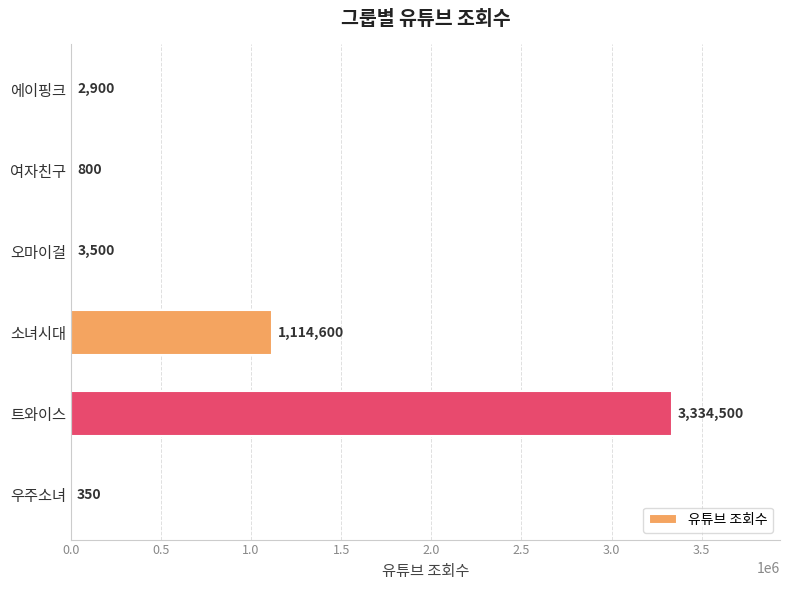

Between 에이핑크 and 오마이걸, which is larger?

오마이걸